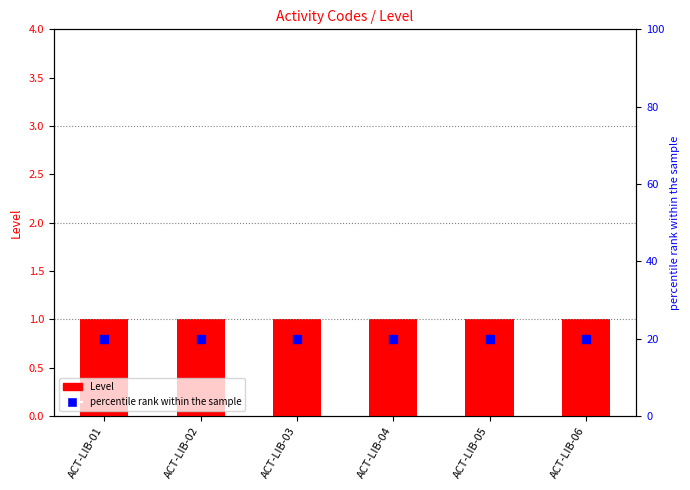

Which series reaches the minimum Y coordinate?

Level